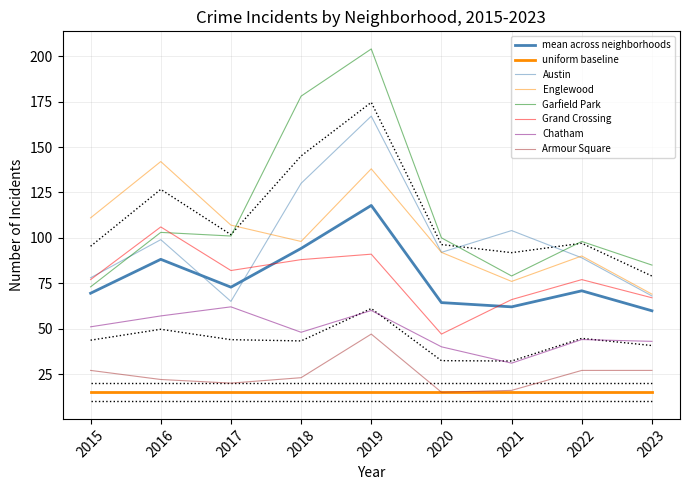

Reading right to left, list all the values displayed in this chart.

Austin: 2023=68	2022=89	2021=104	2020=92	2019=167	2018=130	2017=65	2016=99	2015=78
Englewood: 2023=69	2022=90	2021=76	2020=92	2019=138	2018=98	2017=107	2016=142	2015=111
Garfield Park: 2023=85	2022=98	2021=79	2020=100	2019=204	2018=178	2017=101	2016=103	2015=73
Grand Crossing: 2023=67	2022=77	2021=66	2020=47	2019=91	2018=88	2017=82	2016=106	2015=77
Chatham: 2023=43	2022=44	2021=31	2020=40	2019=60	2018=48	2017=62	2016=57	2015=51
Armour Square: 2023=27	2022=27	2021=16	2020=15	2019=47	2018=23	2017=20	2016=22	2015=27